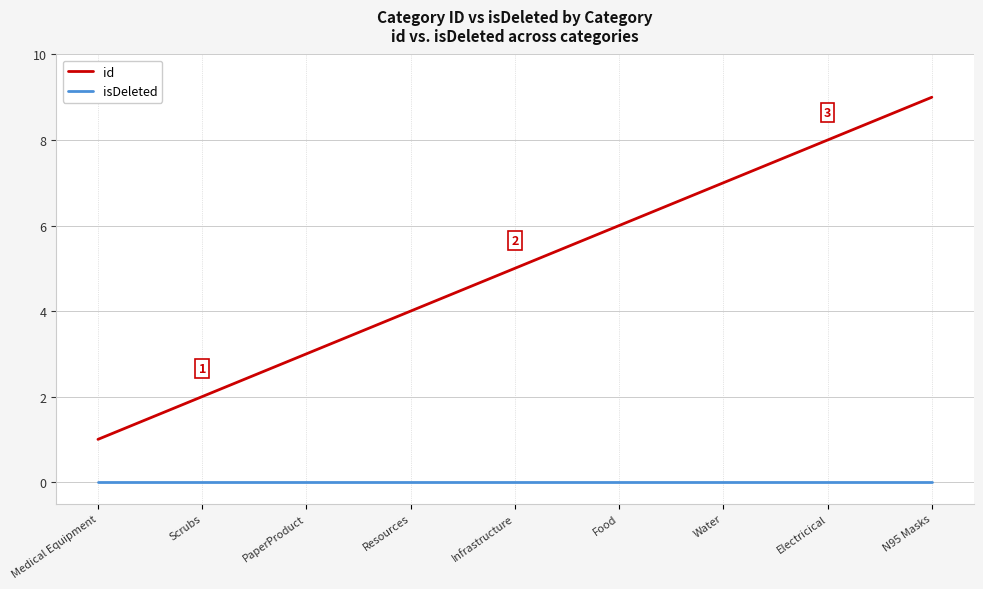

True or false: id and isDeleted intersect in this chart.

False